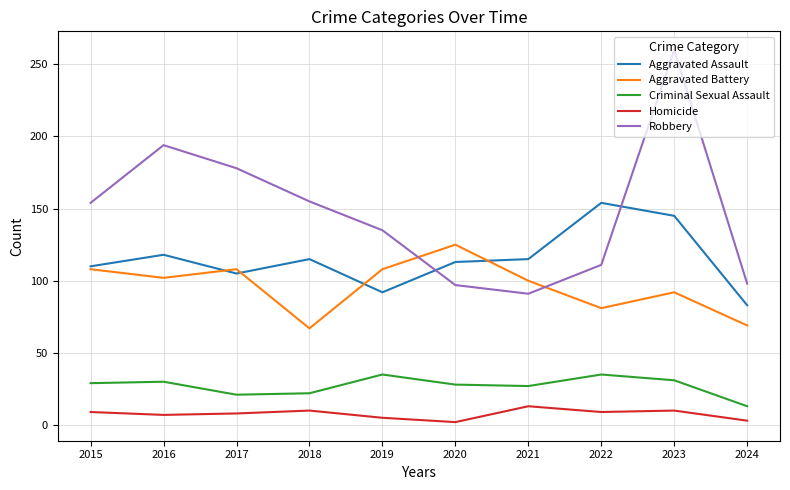

True or false: Criminal Sexual Assault and Aggravated Battery intersect in this chart.

False